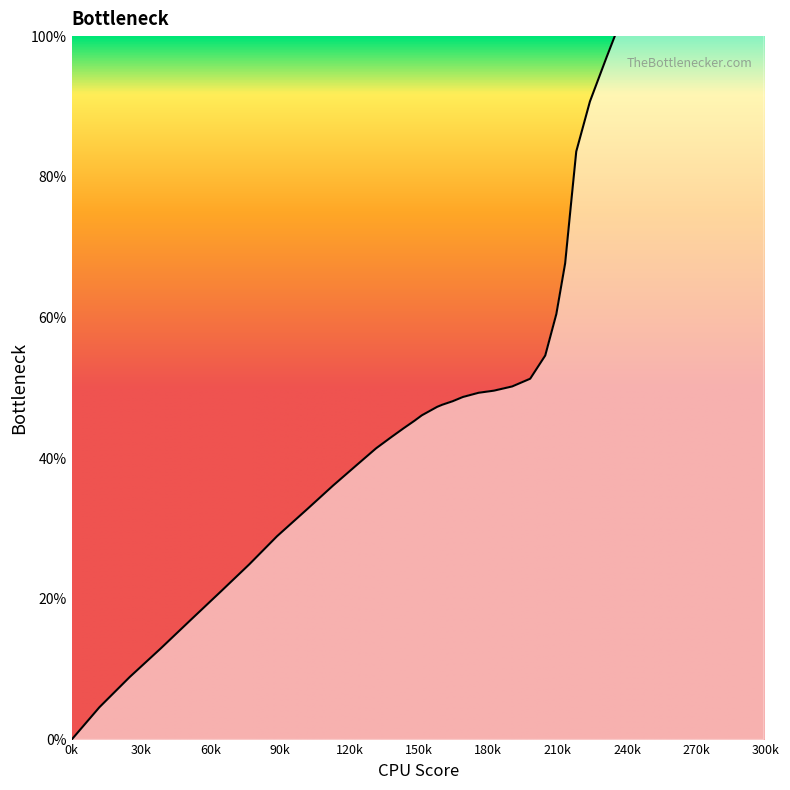

What is the value of the 18th point from the left?

46.9